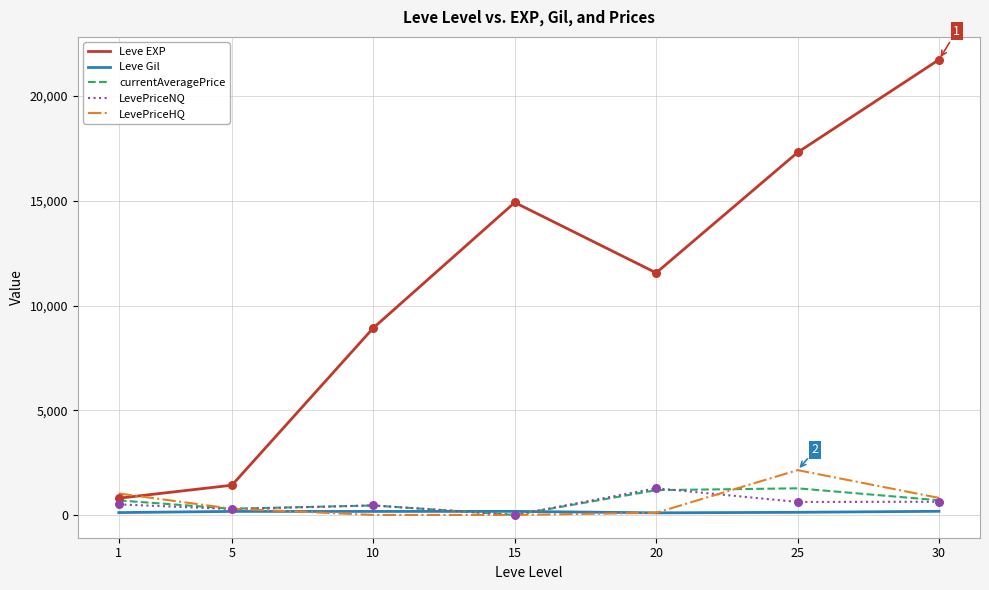

What are all the series names shown in the legend?

Leve EXP, Leve Gil, currentAveragePrice, LevePriceNQ, LevePriceHQ